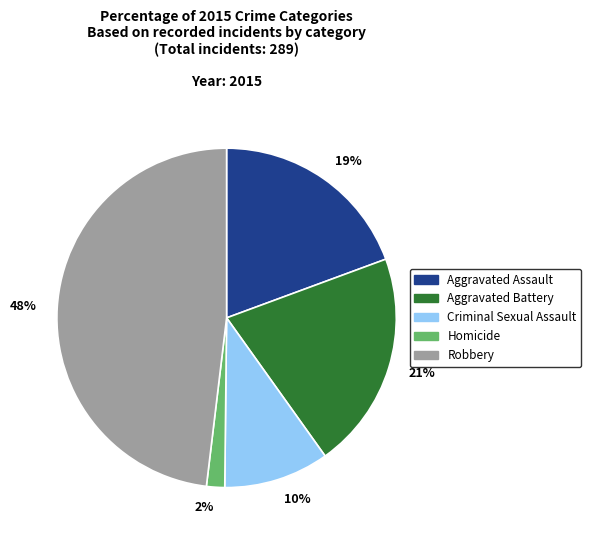

To the nearest percent, what is the difference between the largest and smallest slice percentages?

46%